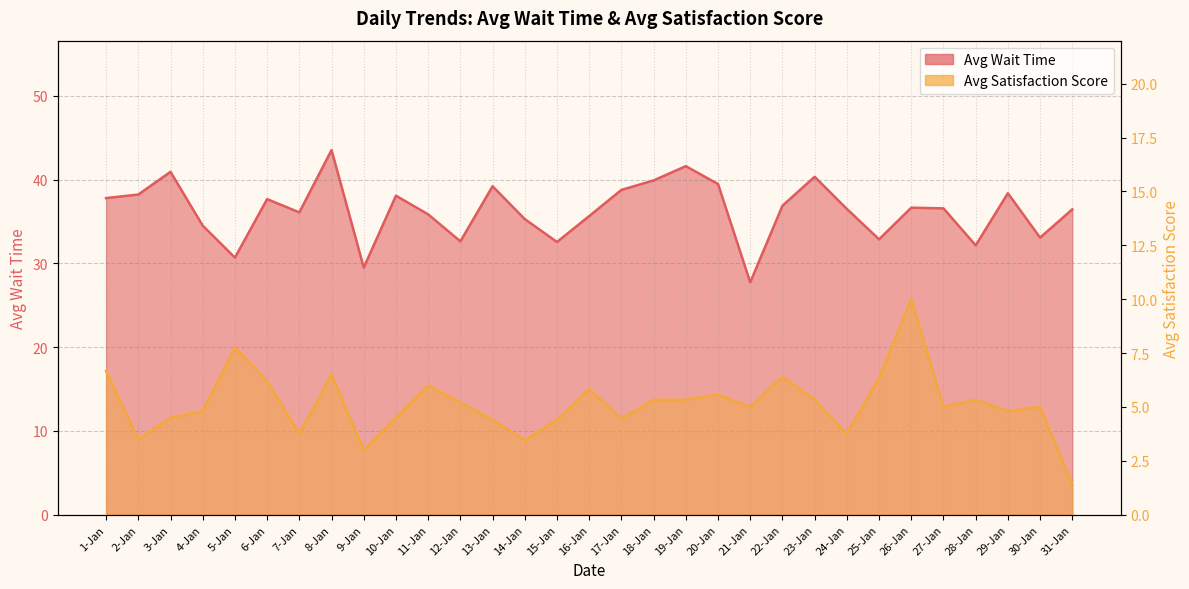

True or false: Avg Satisfaction Score and Avg Wait Time intersect in this chart.

False